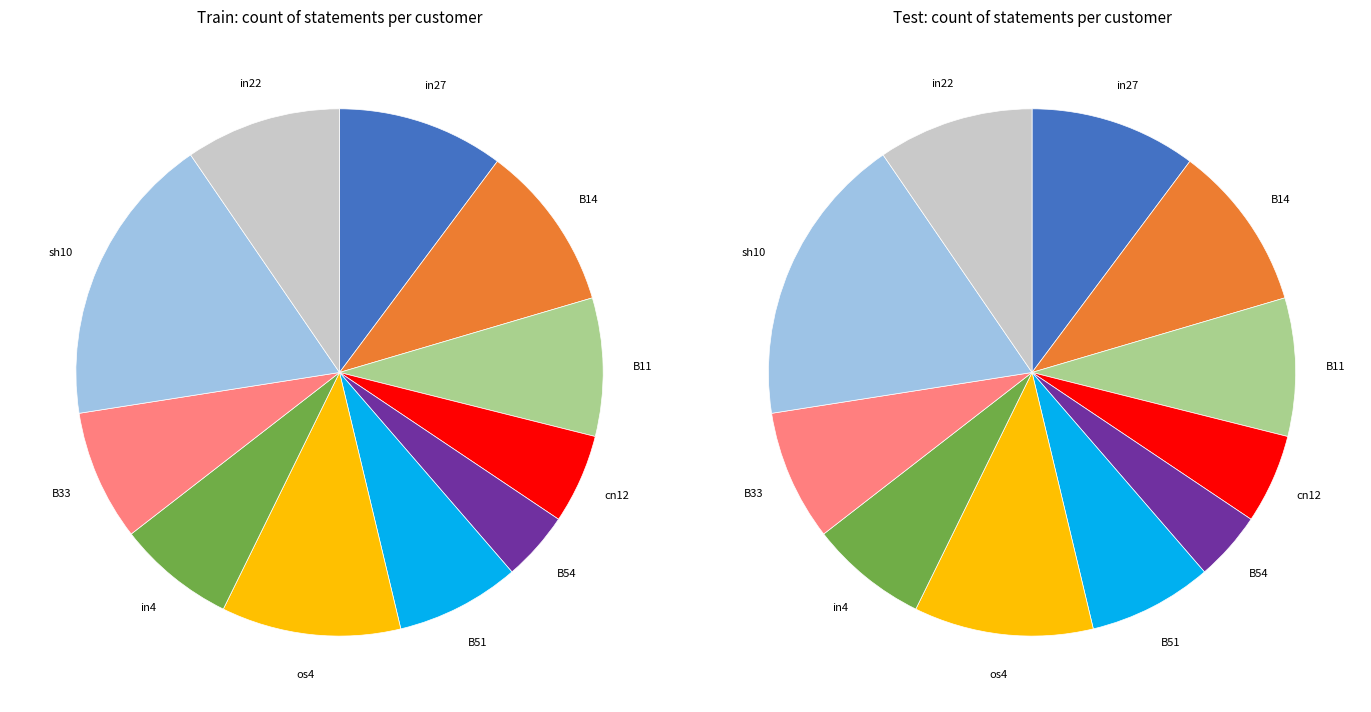

To the nearest percent, what is the average slice percentage?

9%